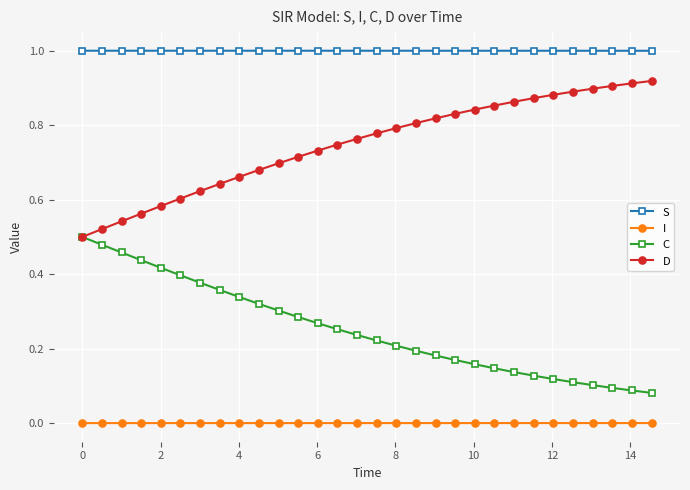

List the series in order of their overall mean, highest first.

S, D, C, I